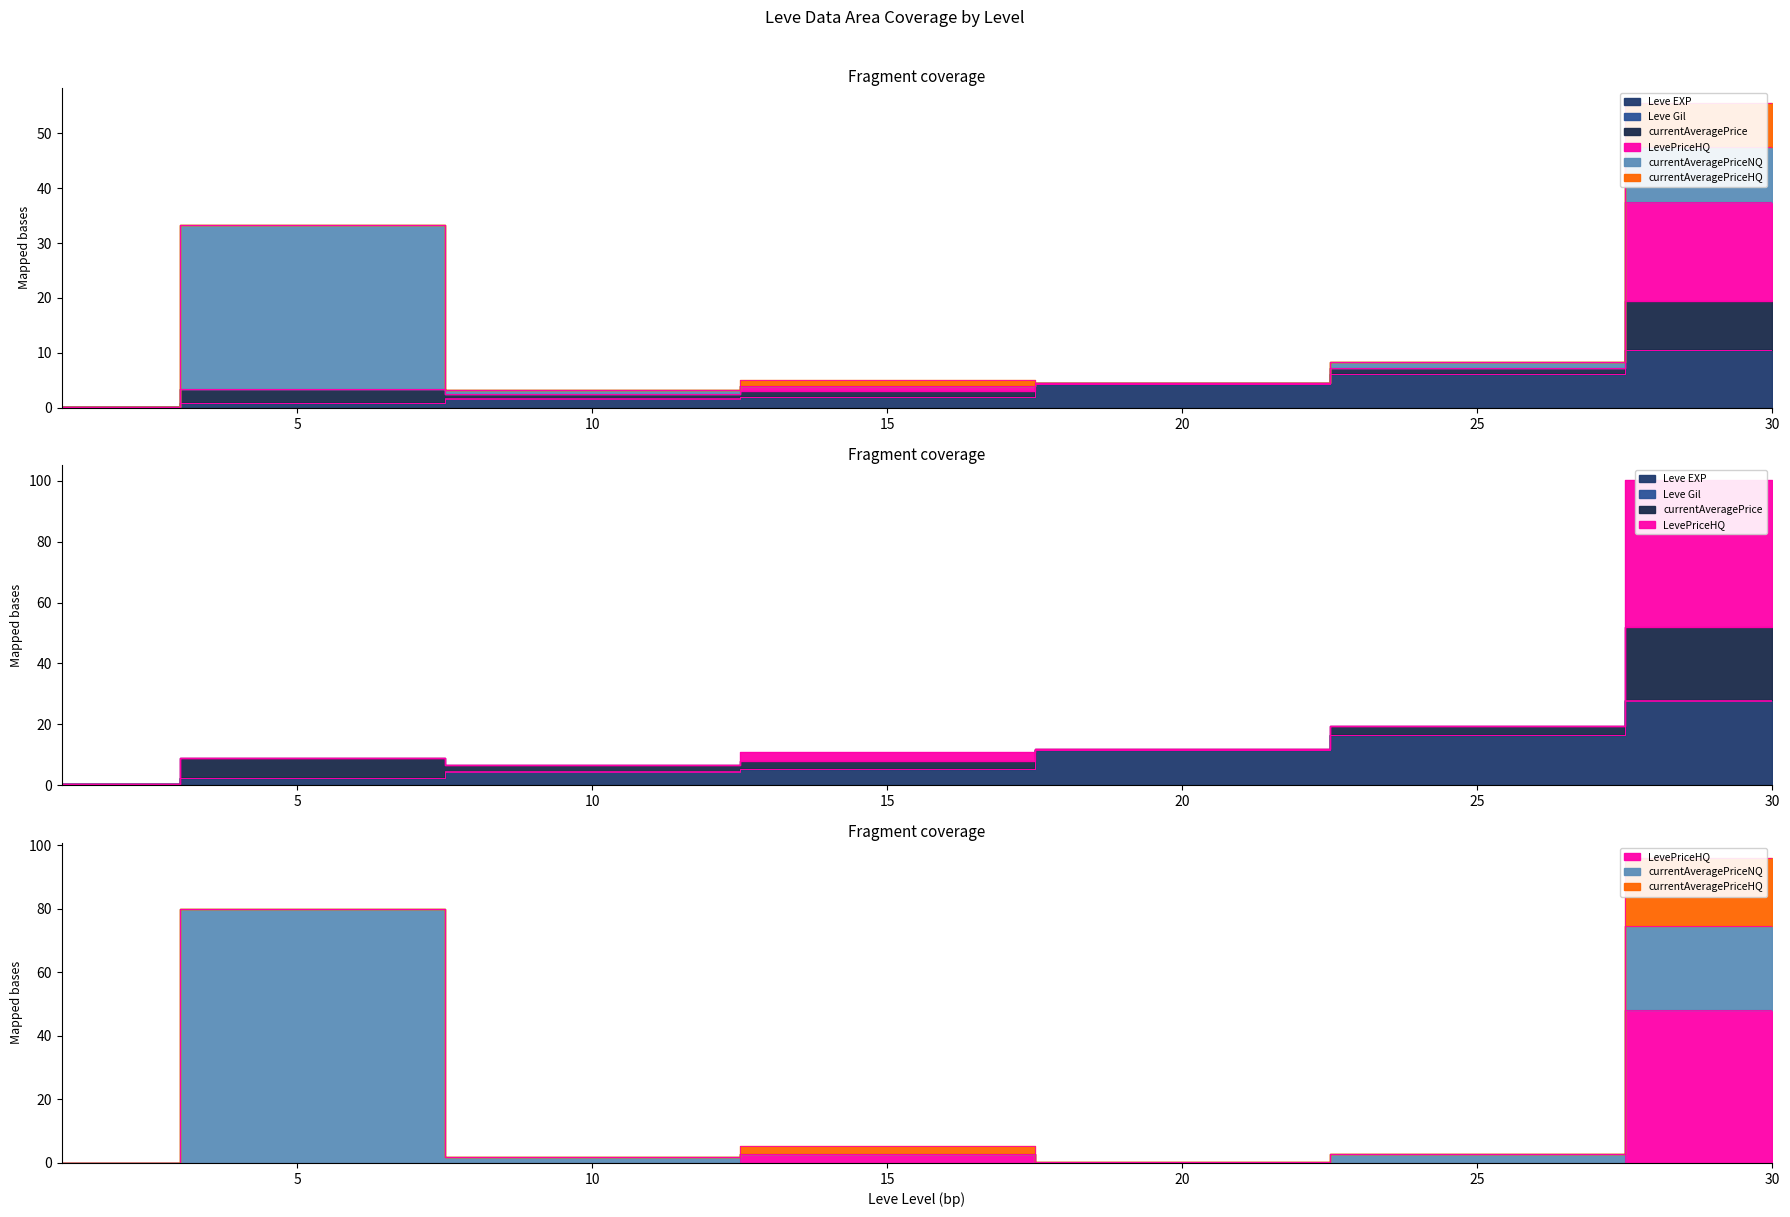

What is the average value of the Leve EXP series?

3.7